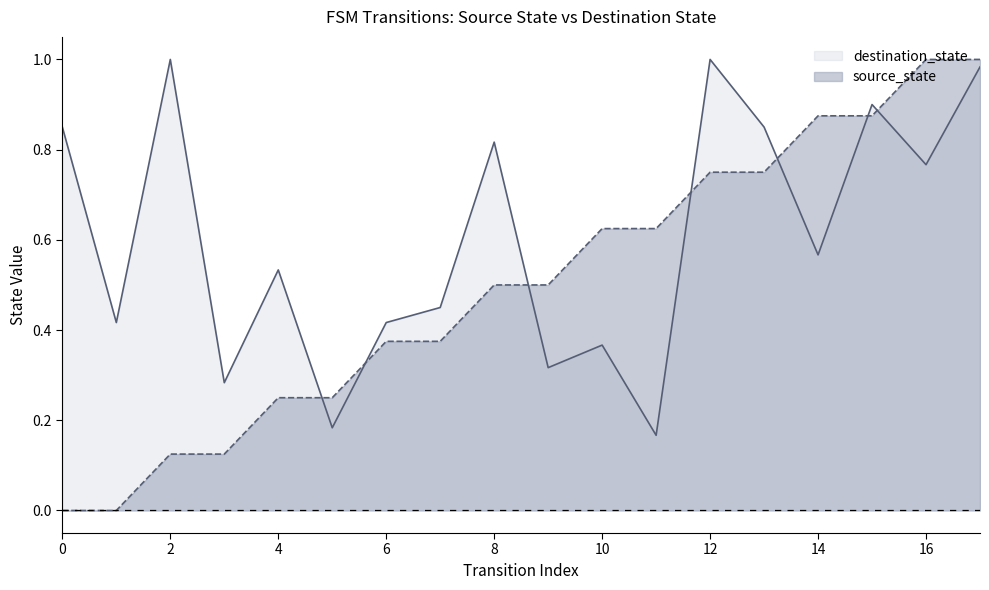

Does the chart display data point markers on the line(s)?

No